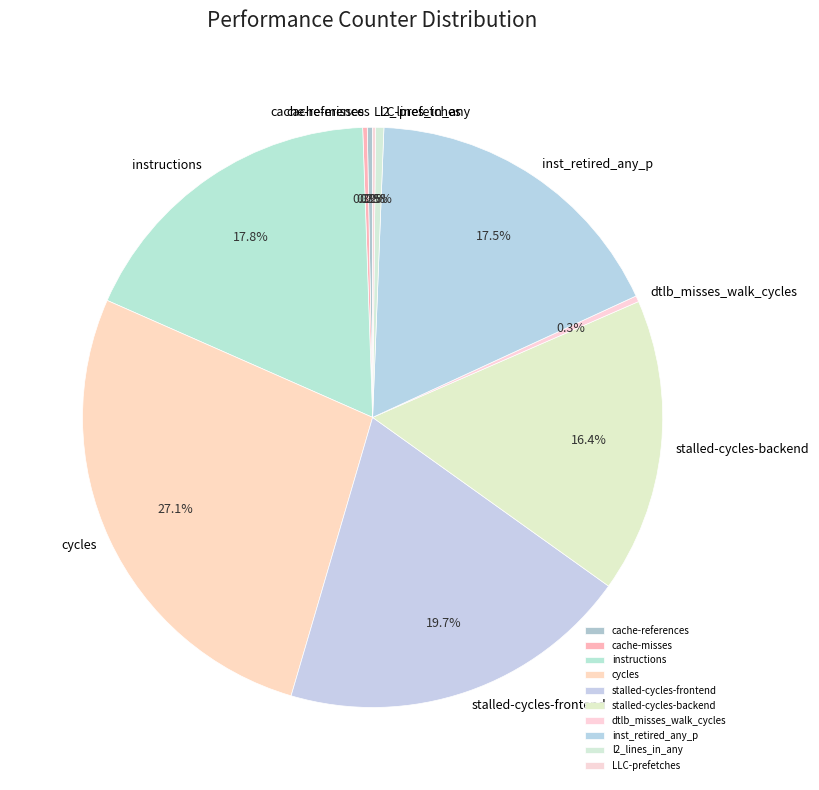

How much of the chart is everything except dtlb_misses_walk_cycles?

99.7%